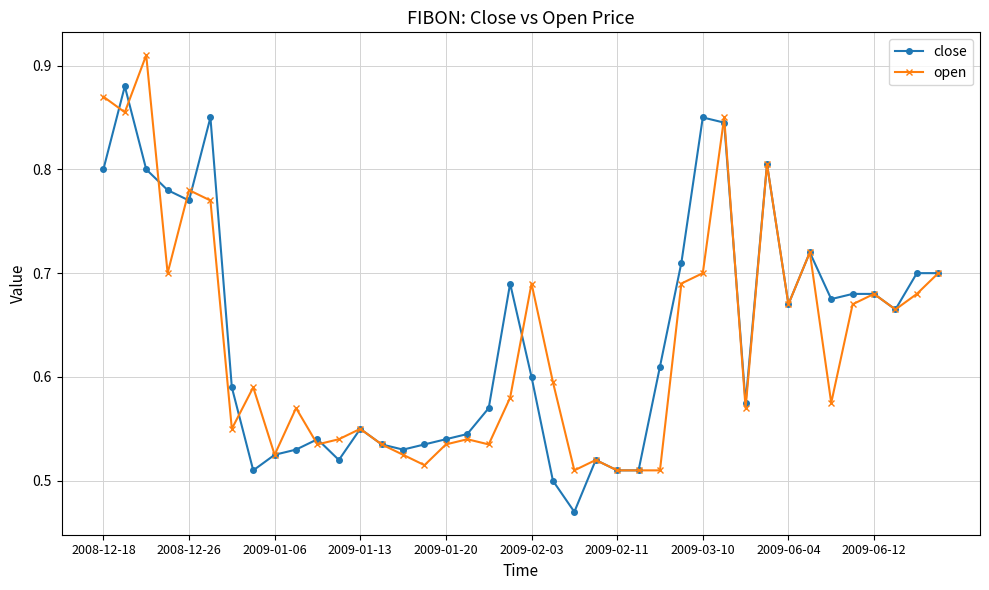

At how many categories does at least one series exceed 0?

40